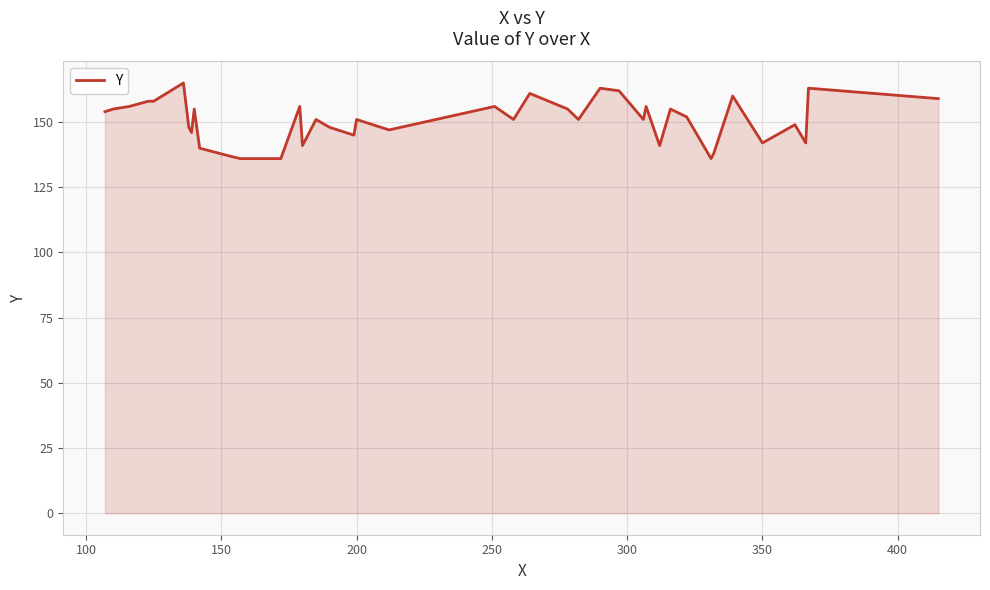

What is the difference between the maximum and minimum values?

29